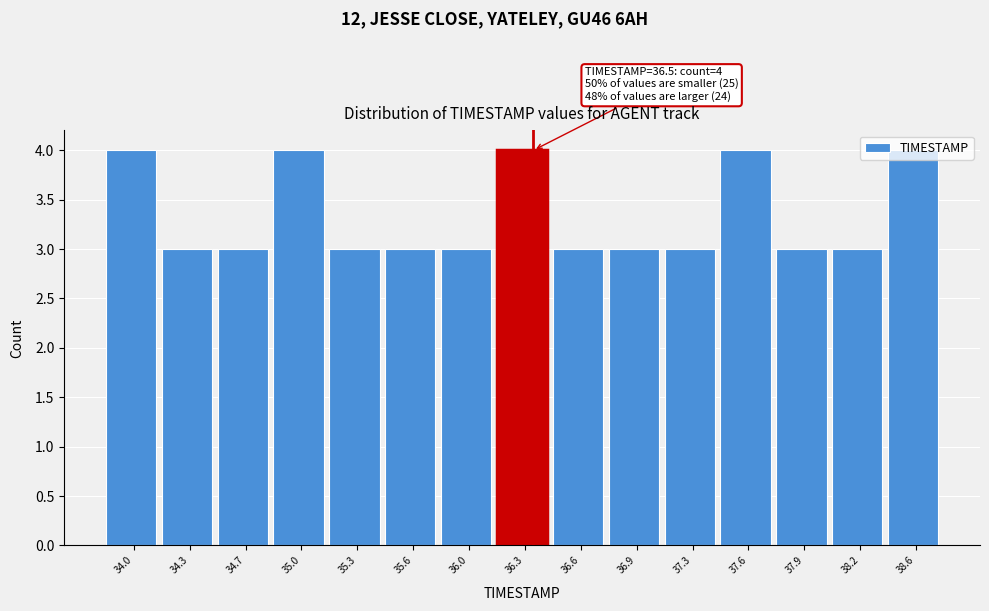

What is the ratio of the value at 34.3 to the value at 34.7?

1.0